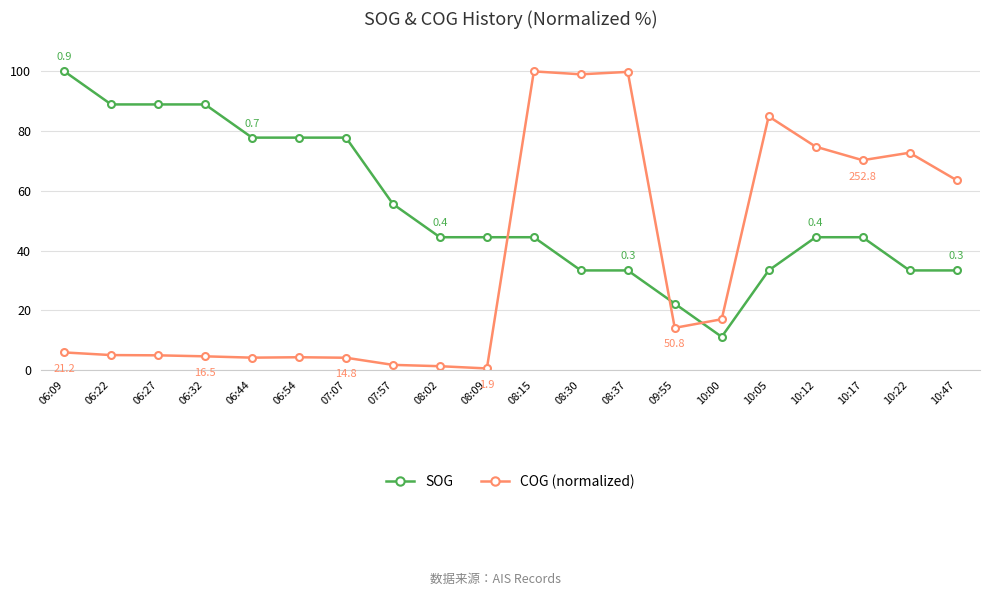

In COG (normalized), how many points are lower than both neighbors (excluding endpoints)?

5